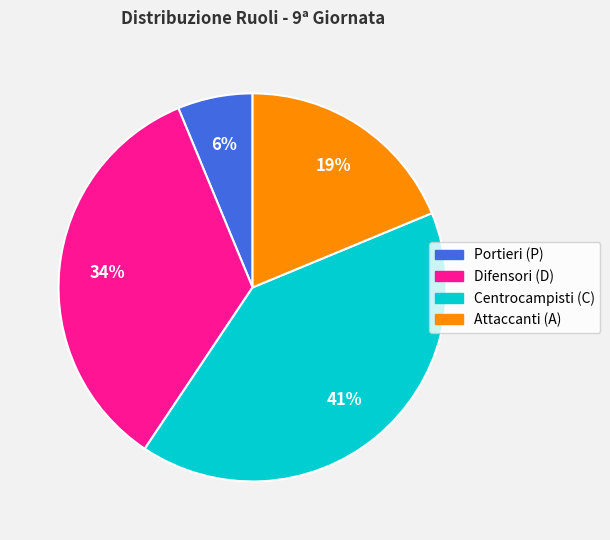

Is there any slice that represents more than half of the pie?

No